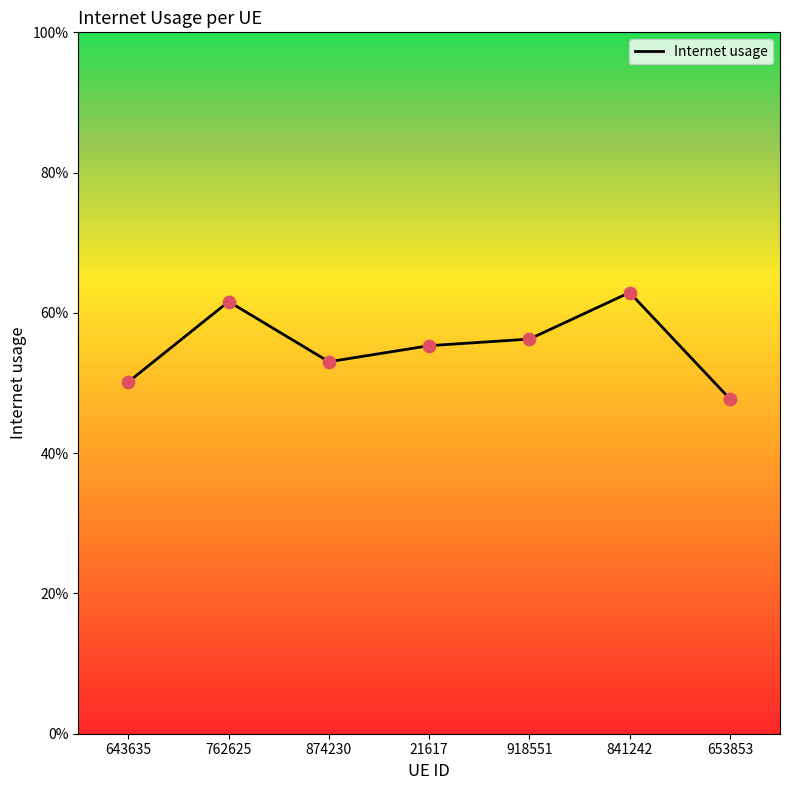

Which has a higher value, 841242 or 21617?

841242